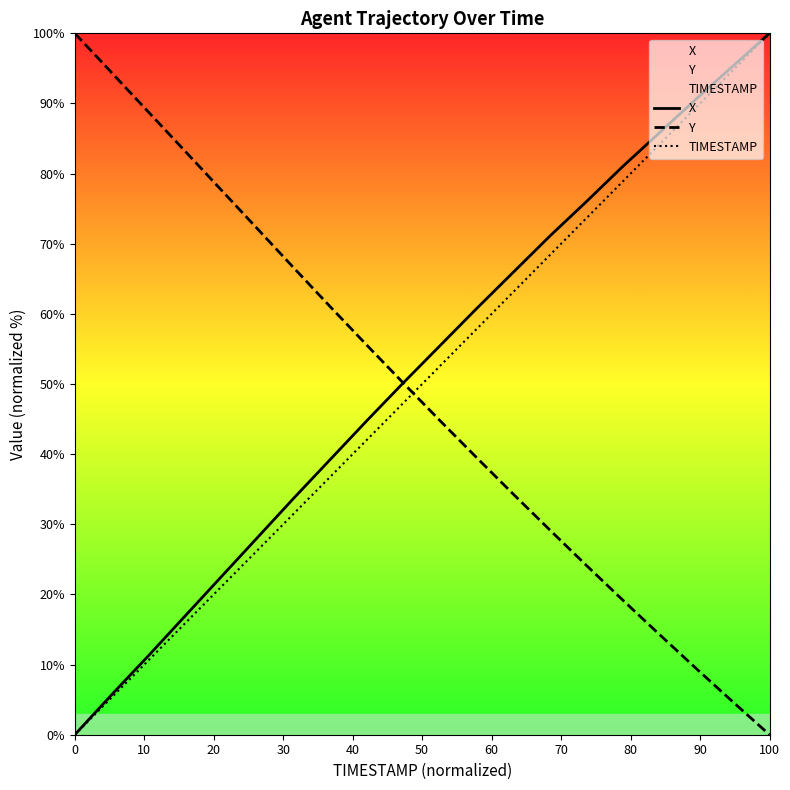

How many series are shown in this chart?

3